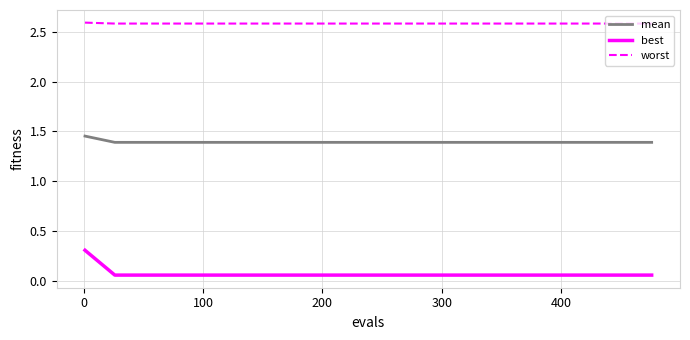

True or false: mean and worst intersect in this chart.

False